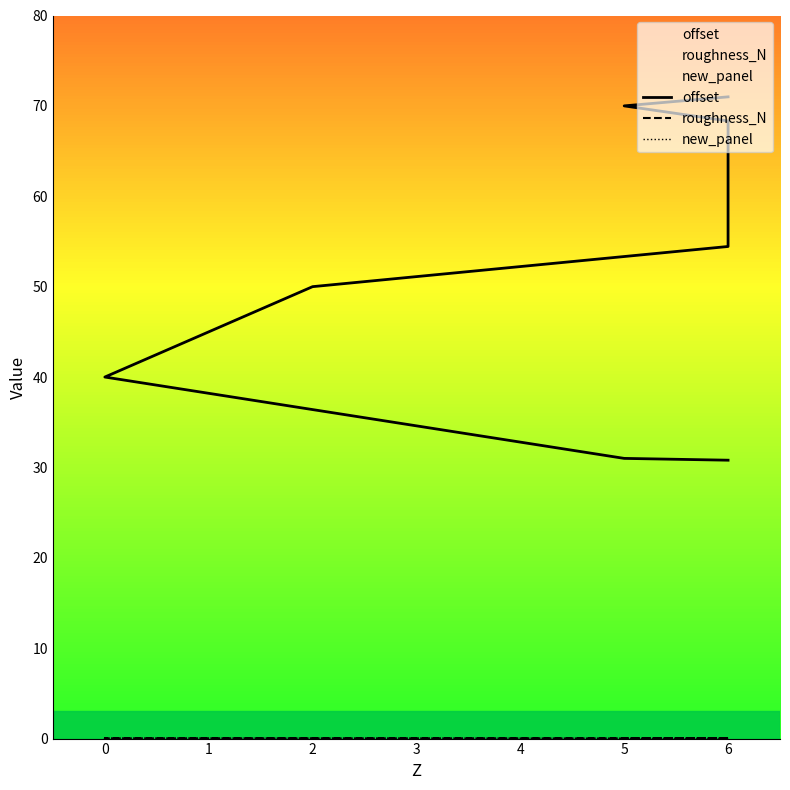

What is the sum of the roughness_N values at 6 and 0?

0.1